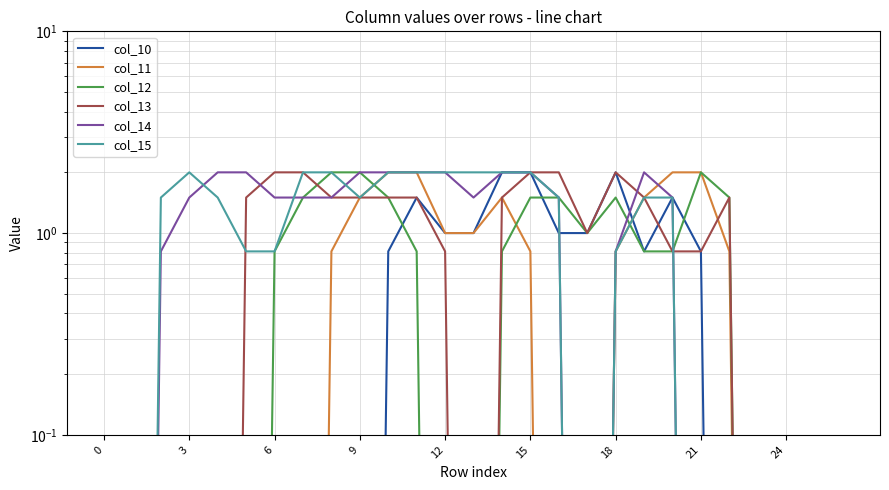

Which series changed the most between 0 and 22?

col_12